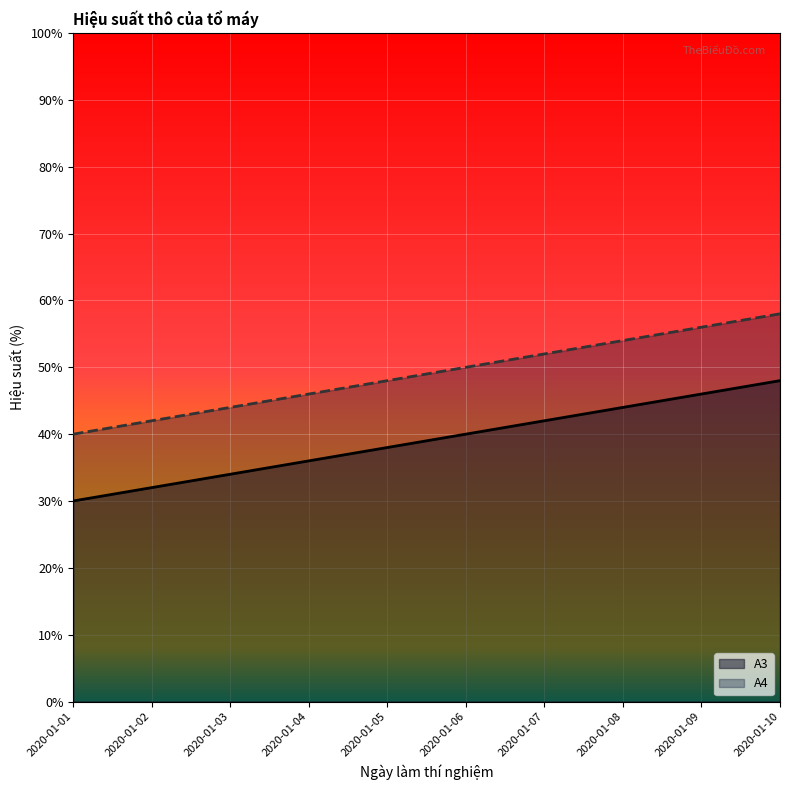

What is the sum of all A4 values?

490